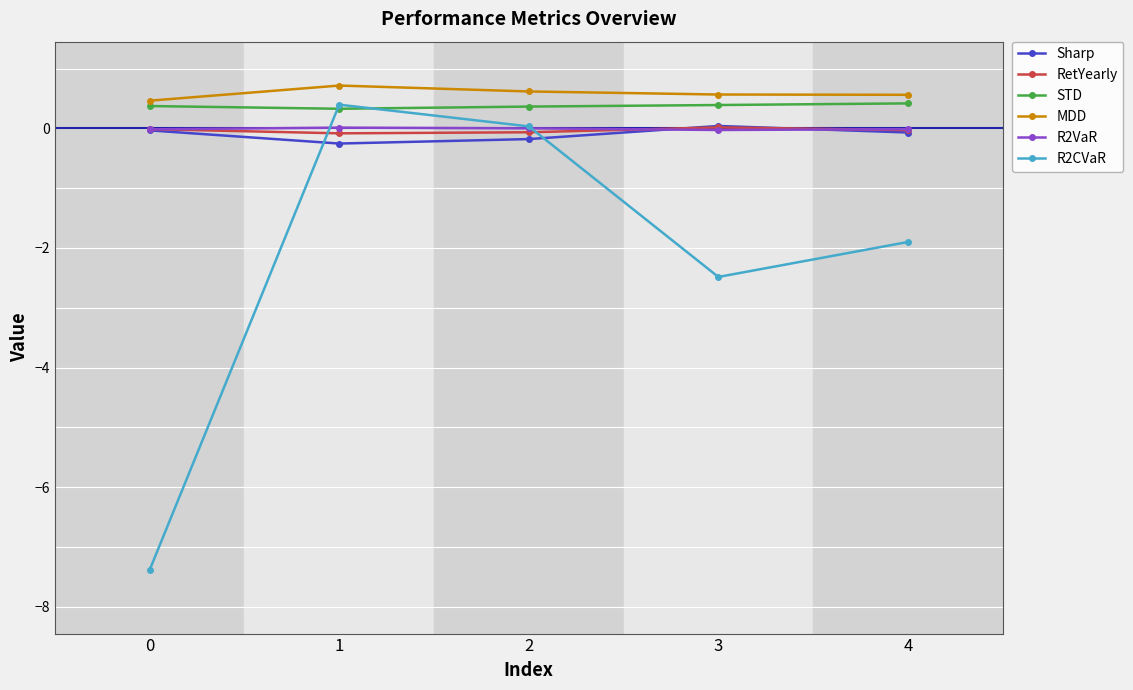

True or false: R2CVaR has more than 2 points higher than both neighbors.

False